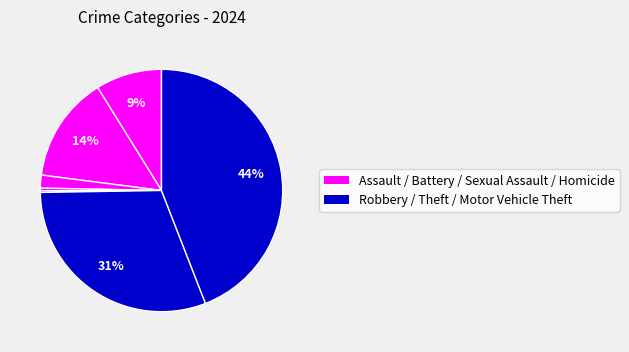

Rank the categories by value from highest to lowest.

Theft, Robbery, Aggravated Battery, Aggravated Assault, Criminal Sexual Assault, Homicide, Motor Vehicle Theft